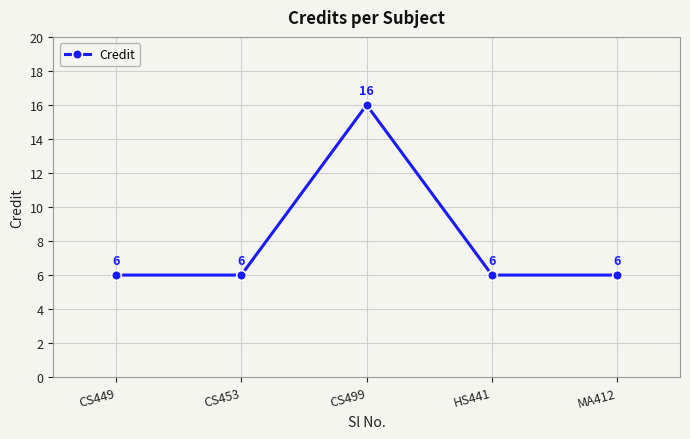

What value does the data have at CS453?

6